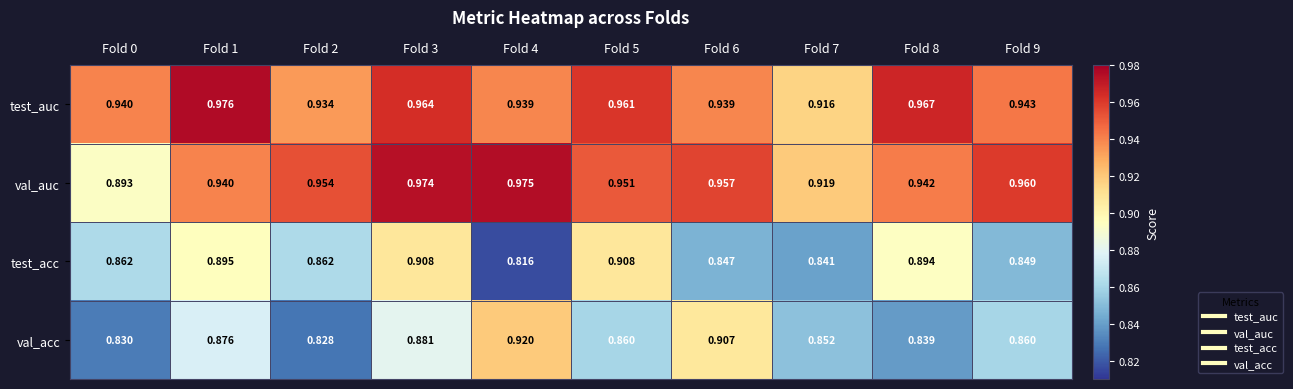

Which series has the largest total across all categories?

test_auc